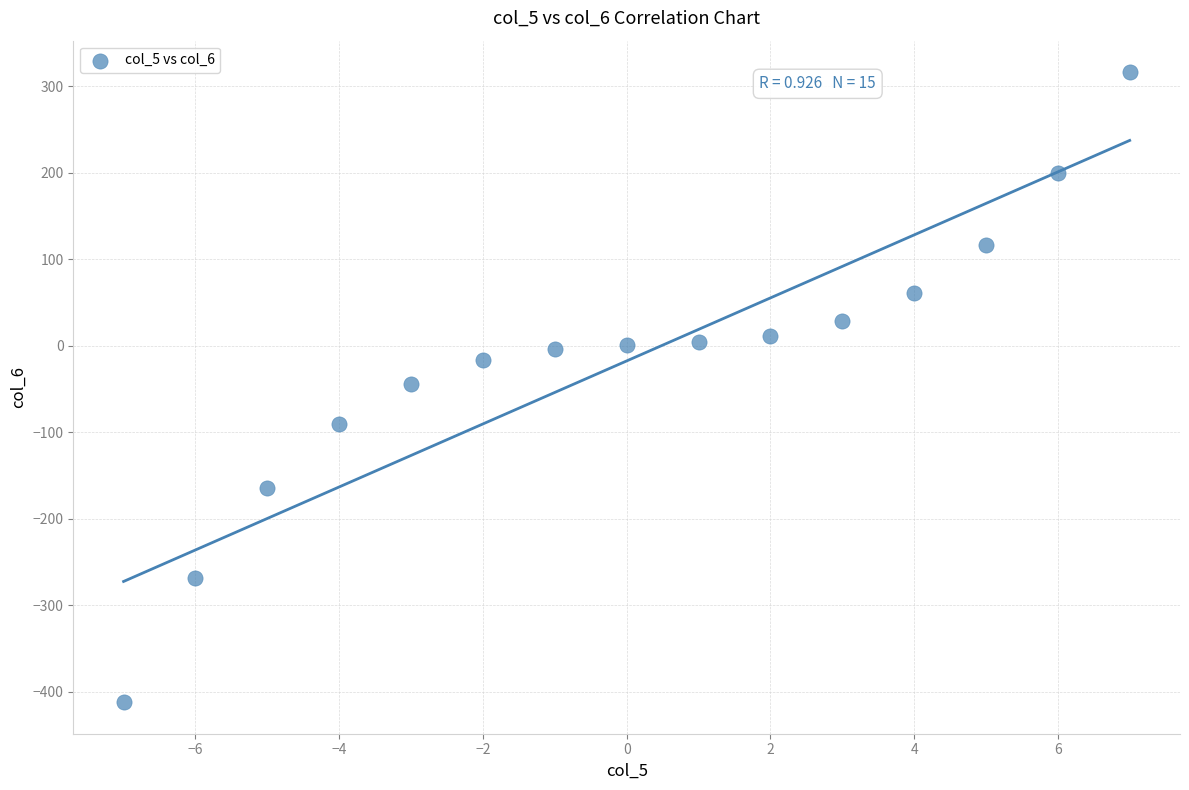

What is the range of Y values (max minus min)?

728